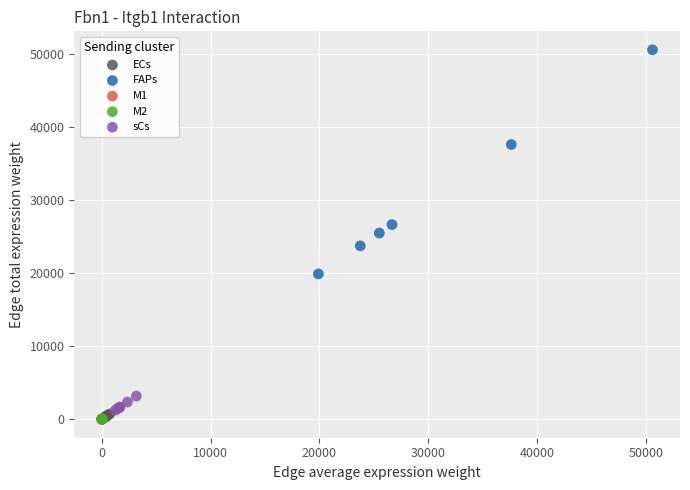

Which series reaches the maximum Y coordinate?

FAPs